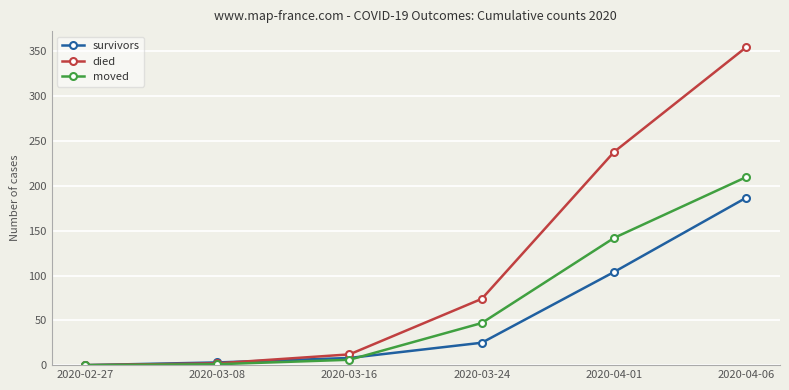

How many values in died are above zero?

5